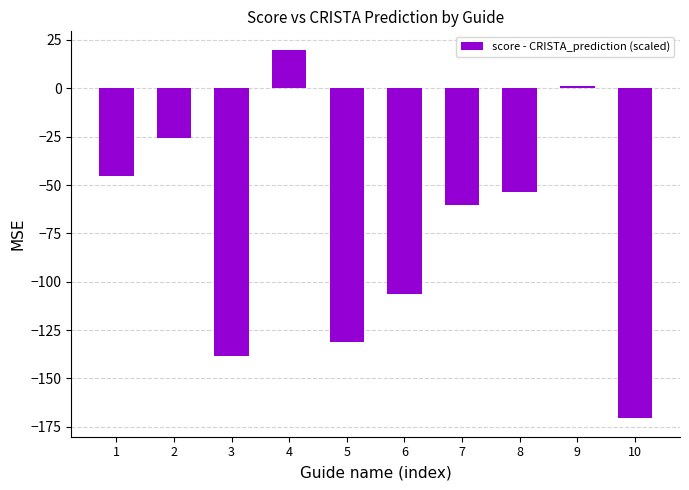

How many negative values are there?

8